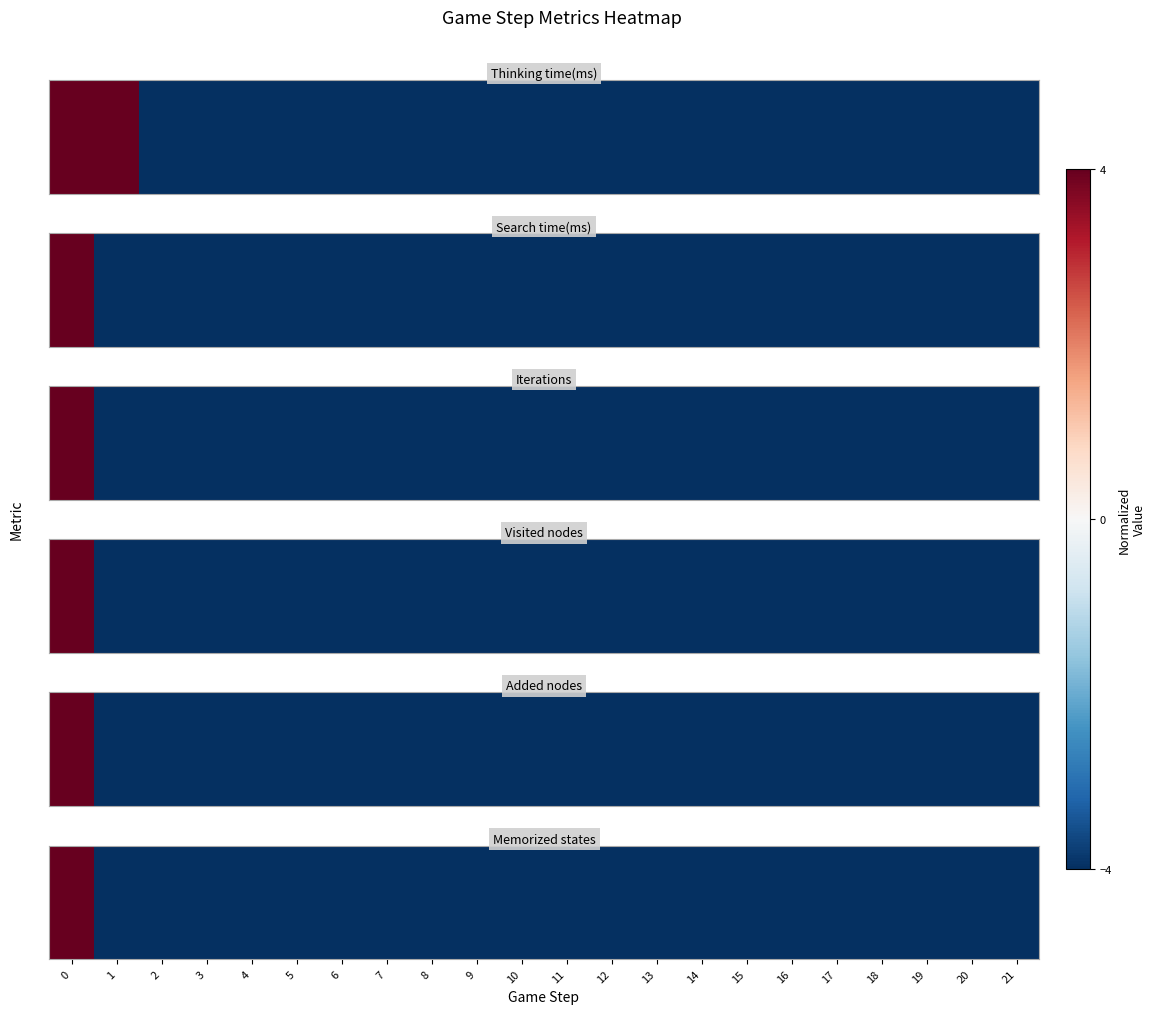

What is the difference between the maximum and minimum values?

8